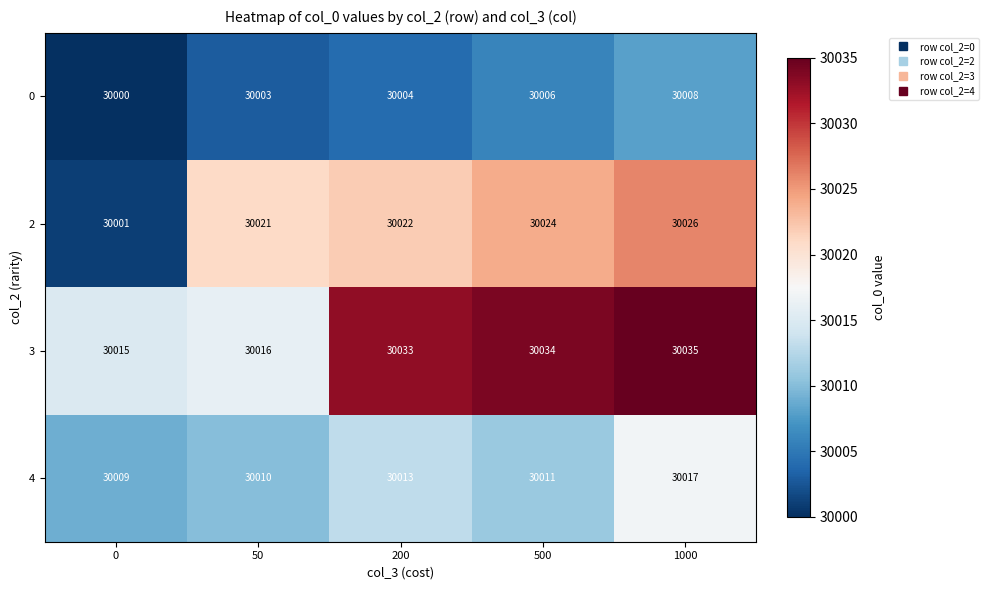

True or false: 0 has a value of 41937 at 200.

False